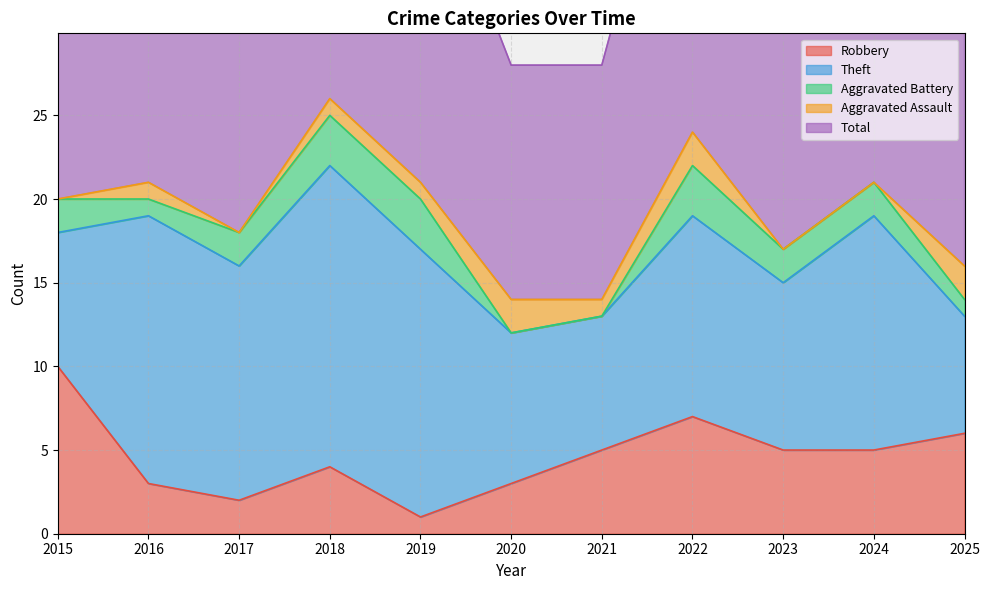

How many interior local valleys does the Aggravated Battery series have?

1